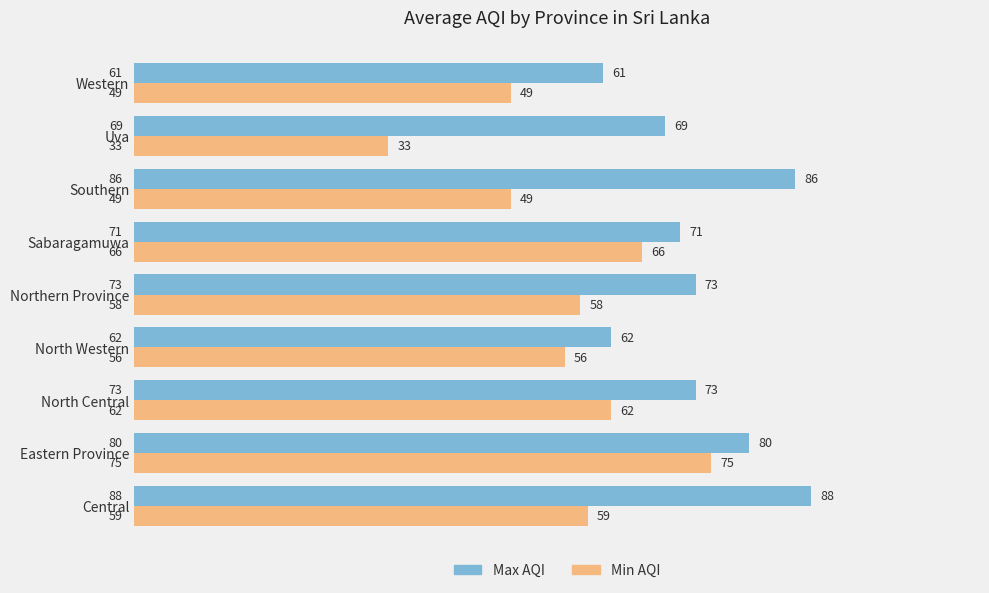

Which series has the largest total across all categories?

Max AQI